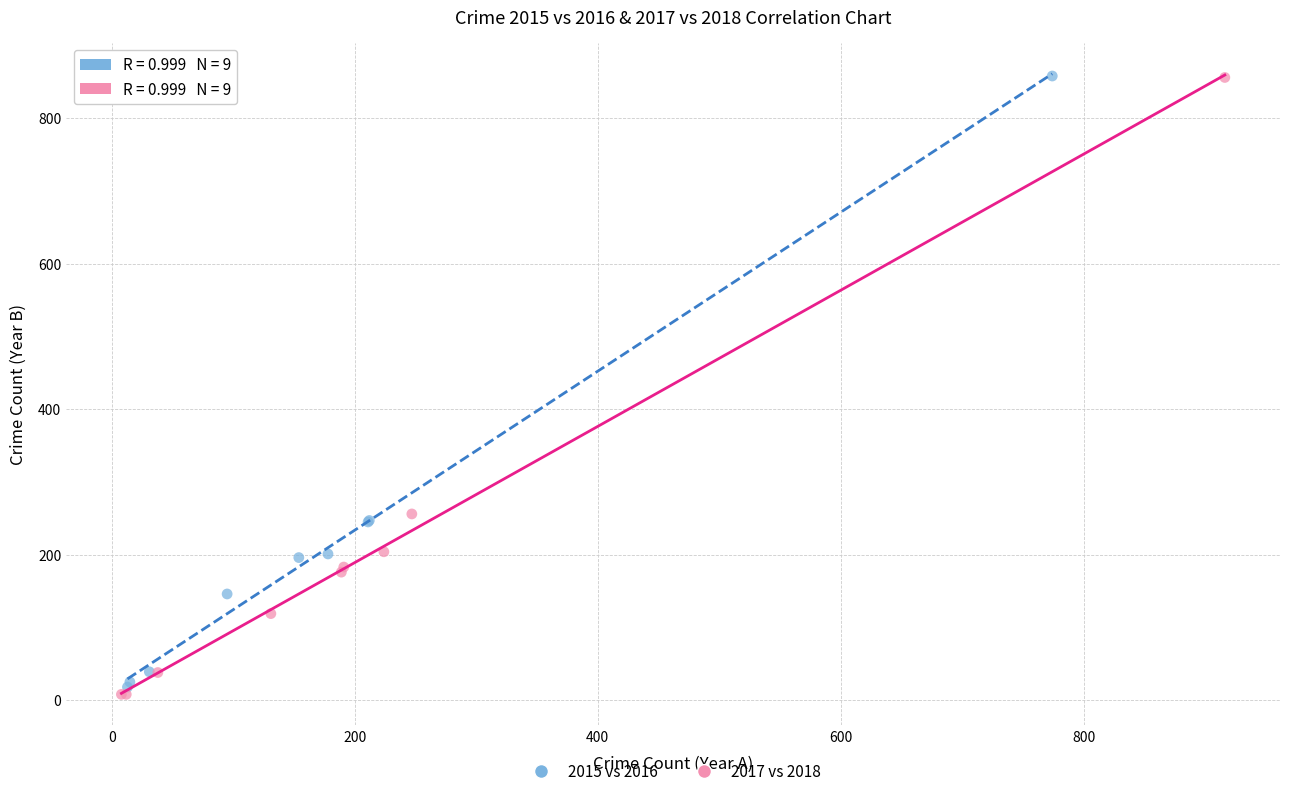

Which series has the widest spread of Y values?

2017 vs 2018